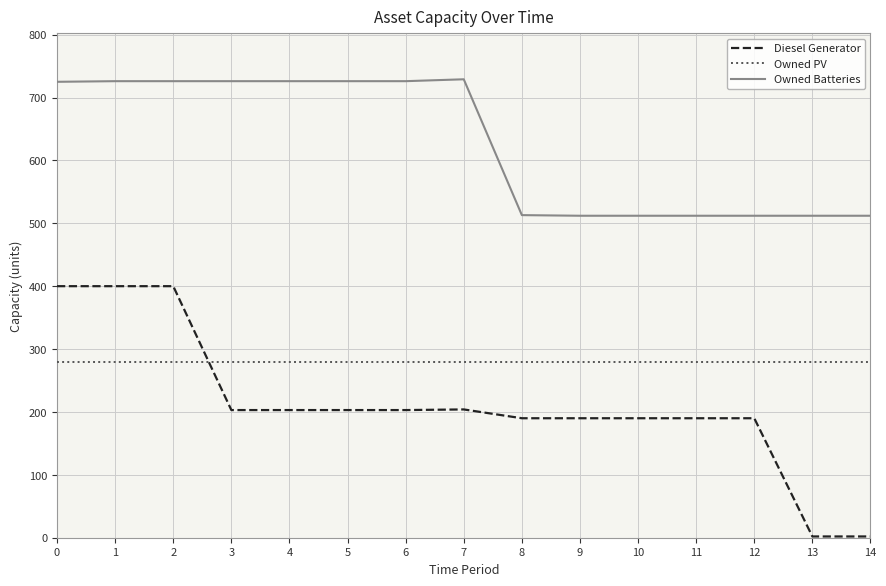

Which series has the widest spread of values?

Diesel Generator